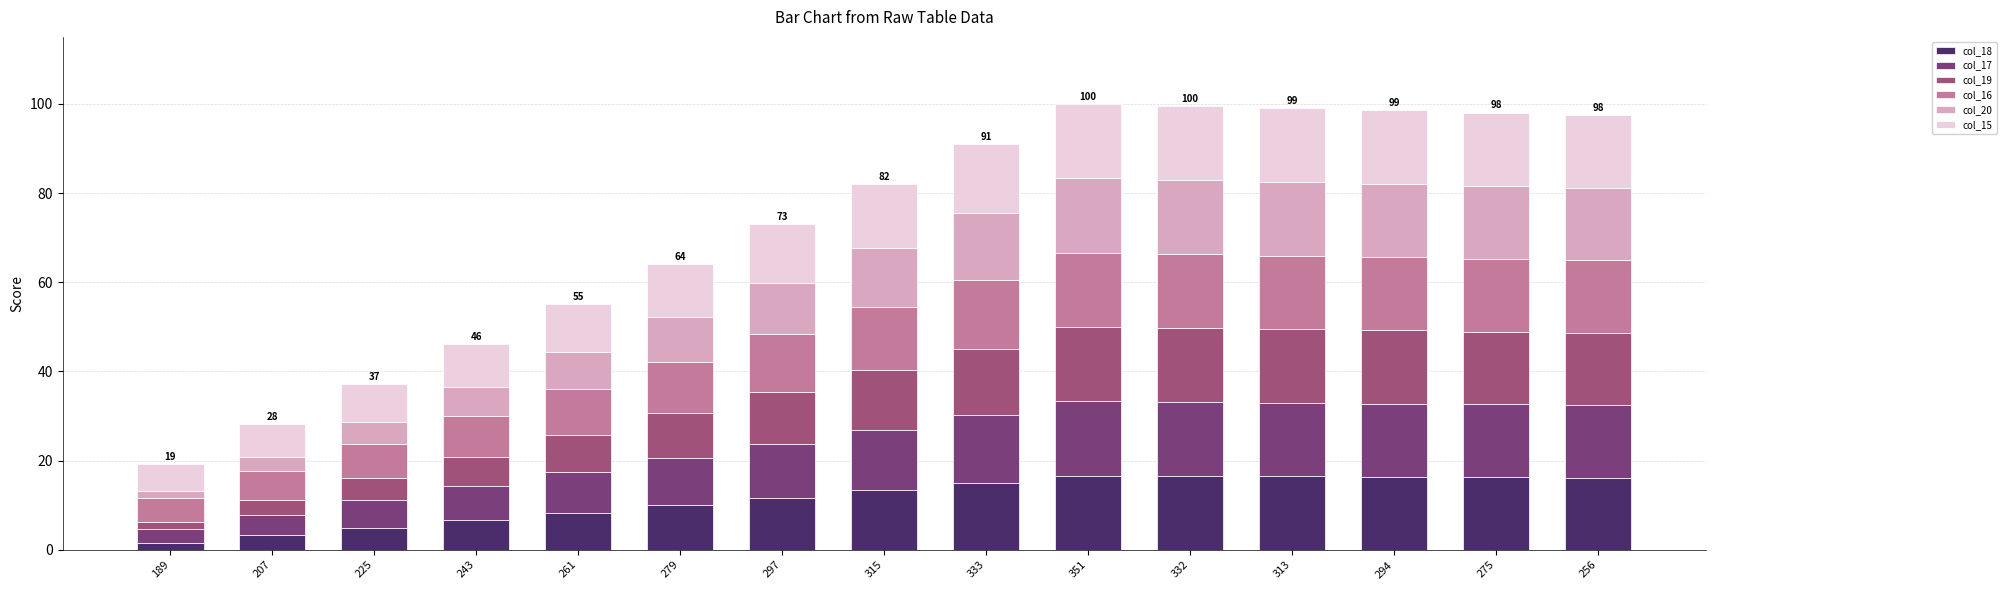

True or false: col_18 has a value of 7.8 at 256.

False